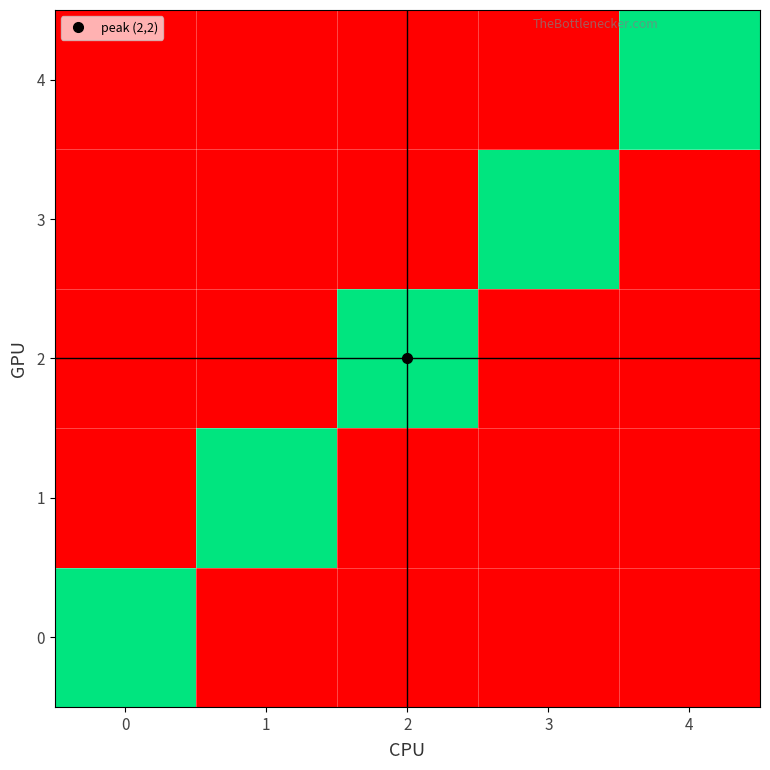

What is the total value across all series at 2?

1